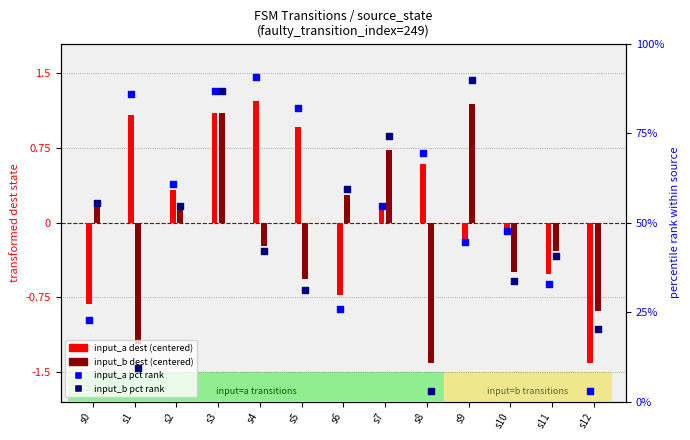

Which series has the largest total across all categories?

input_a pct rank